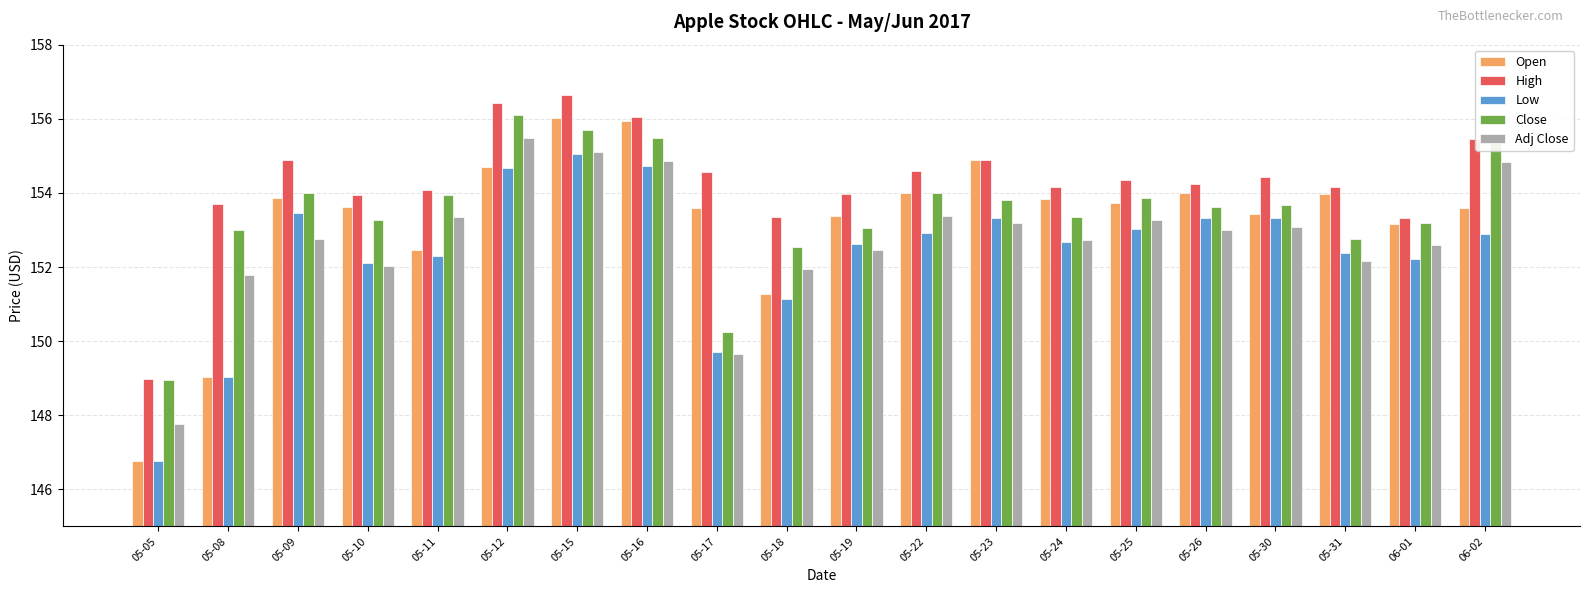

What value does the High series have at 05-31?

154.2